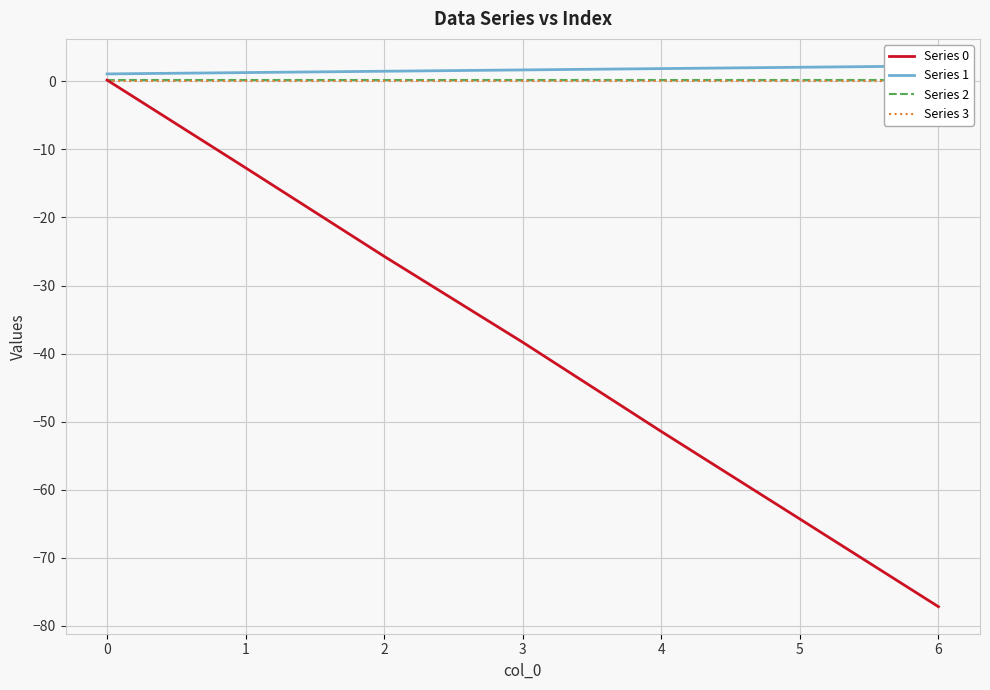

What is the value of the Series 0 point at the 4th from the left?

-38.3